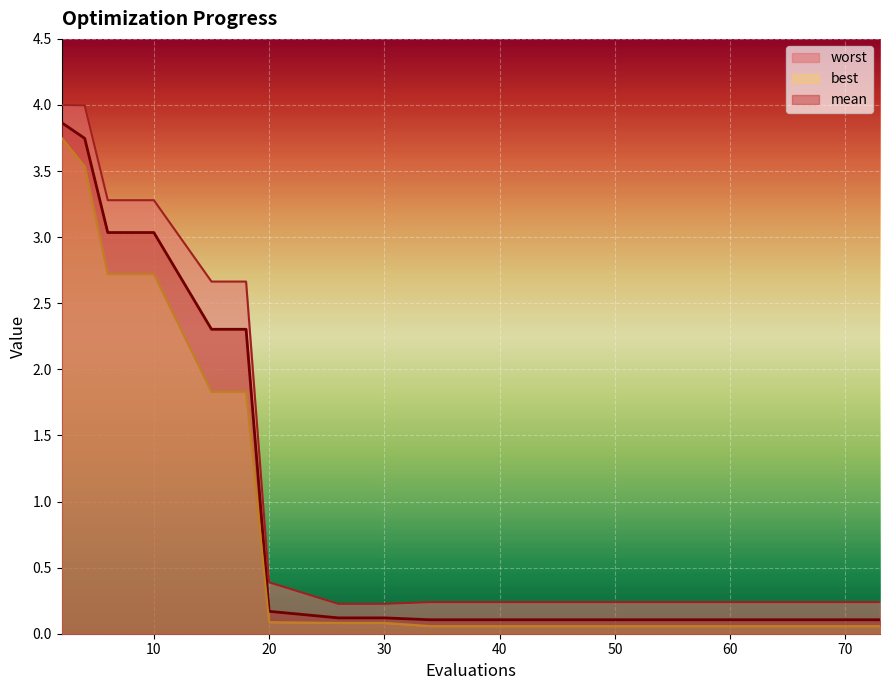

What is the spread (max minus min) of values at 71?

0.2